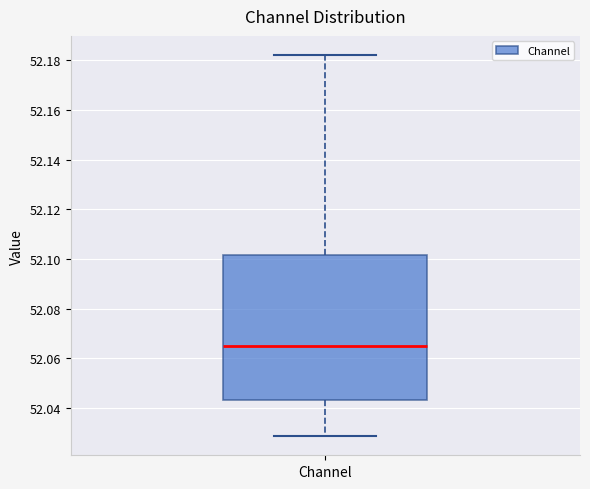

Transcribe this box plot: give where the median line is, the range the box spans, and where the two whiskers end, as read against the y-axis. The values are not printed on the chart, so give them approximately, as read against the axis.

median 52.064, box 52.044 to 52.102, whiskers 52.028 to 52.182